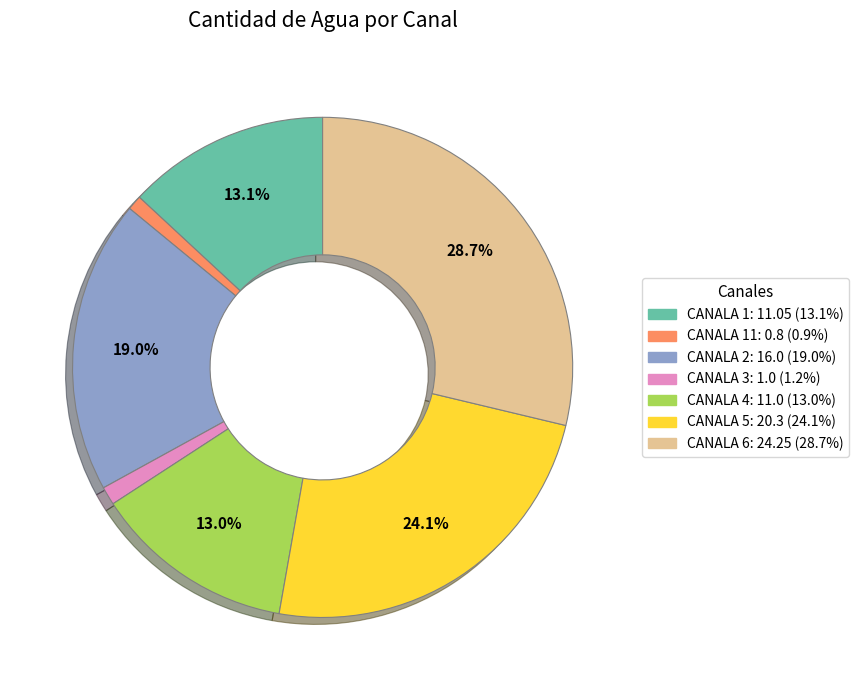

Is there a majority slice in this chart?

No